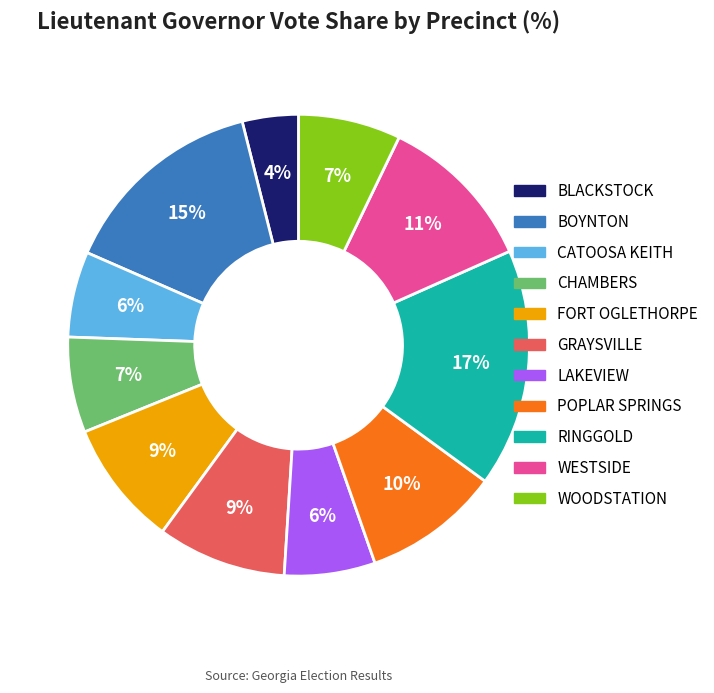

To the nearest percent, what is the difference between the largest and smallest slice percentages?

13%